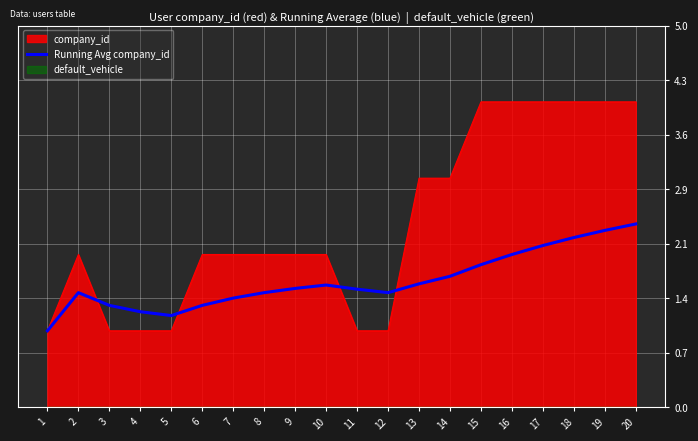

Is it true that the value at 10 is 1.6?

True